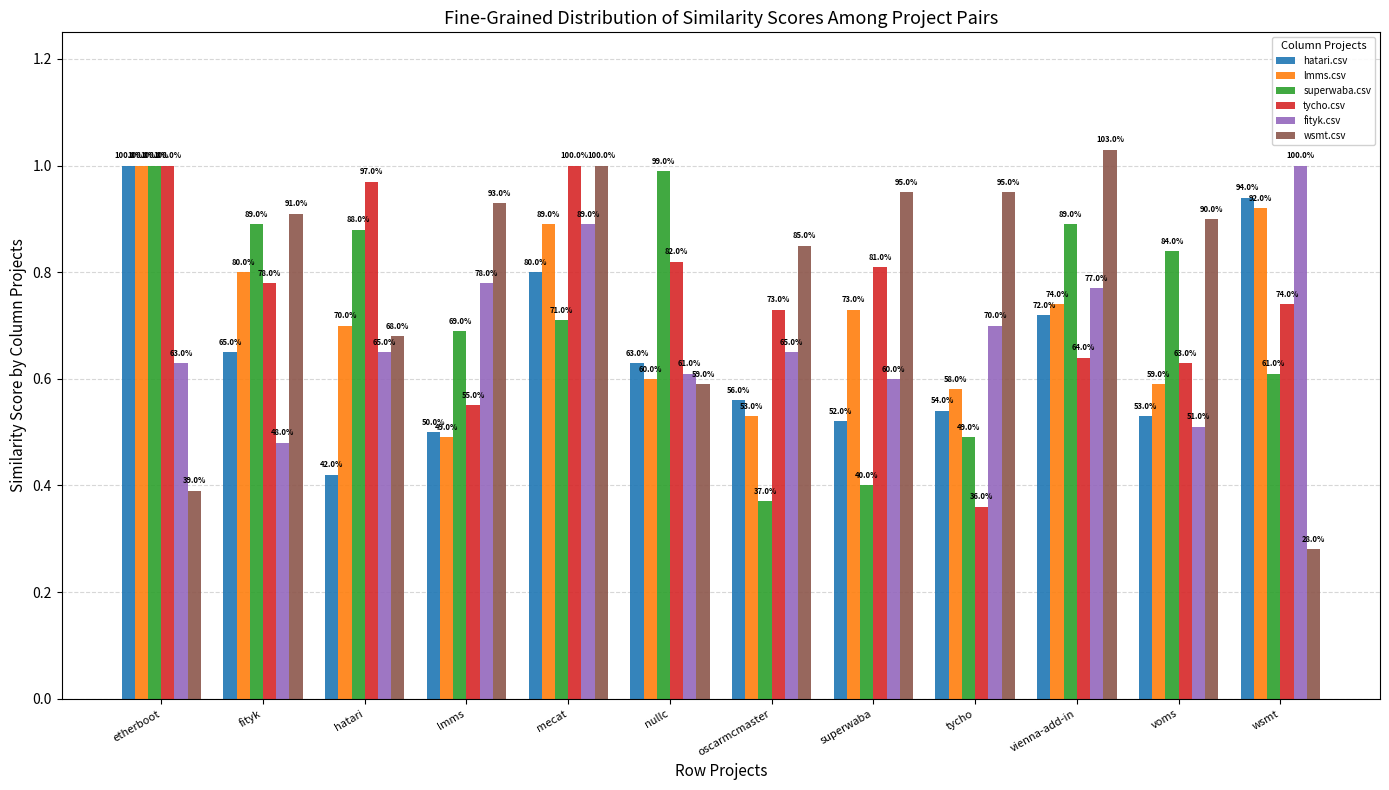

Are the bars grouped side by side (vs. stacked)?

Yes